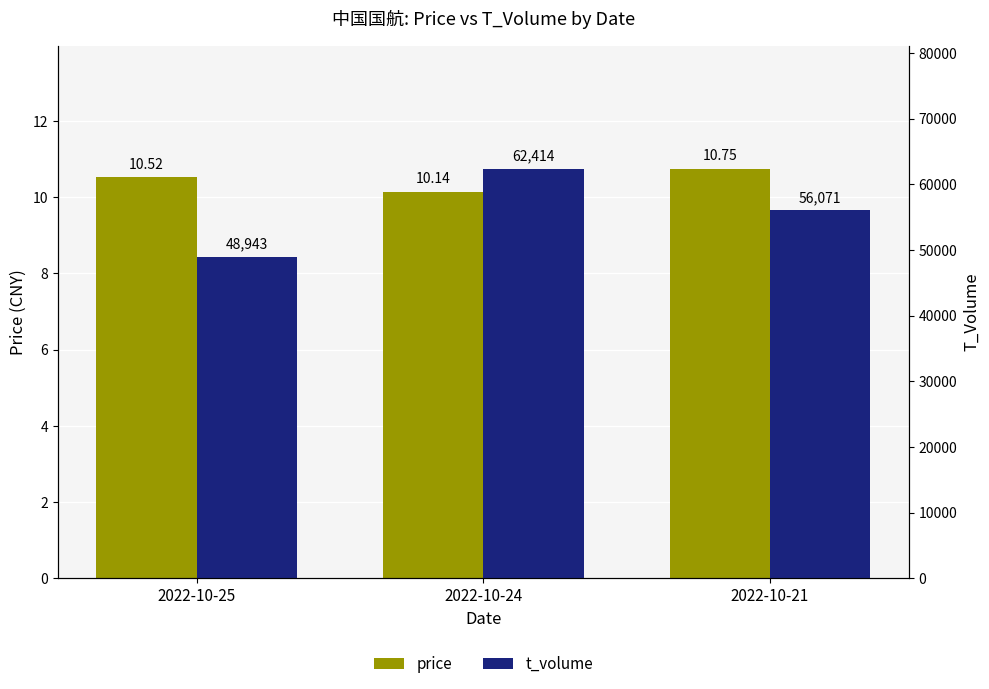

List the labels in order of t_volume value, smallest first.

2022-10-25, 2022-10-21, 2022-10-24